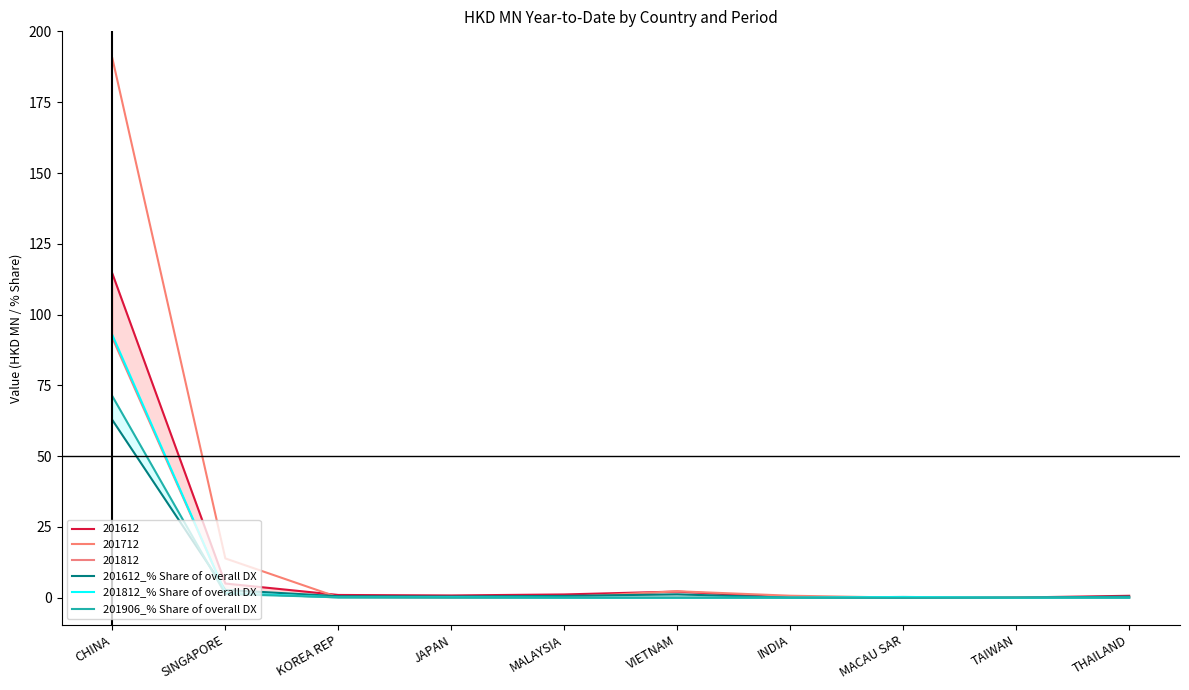

At which category does 201812_% Share of overall DX reach its first local peak?

JAPAN